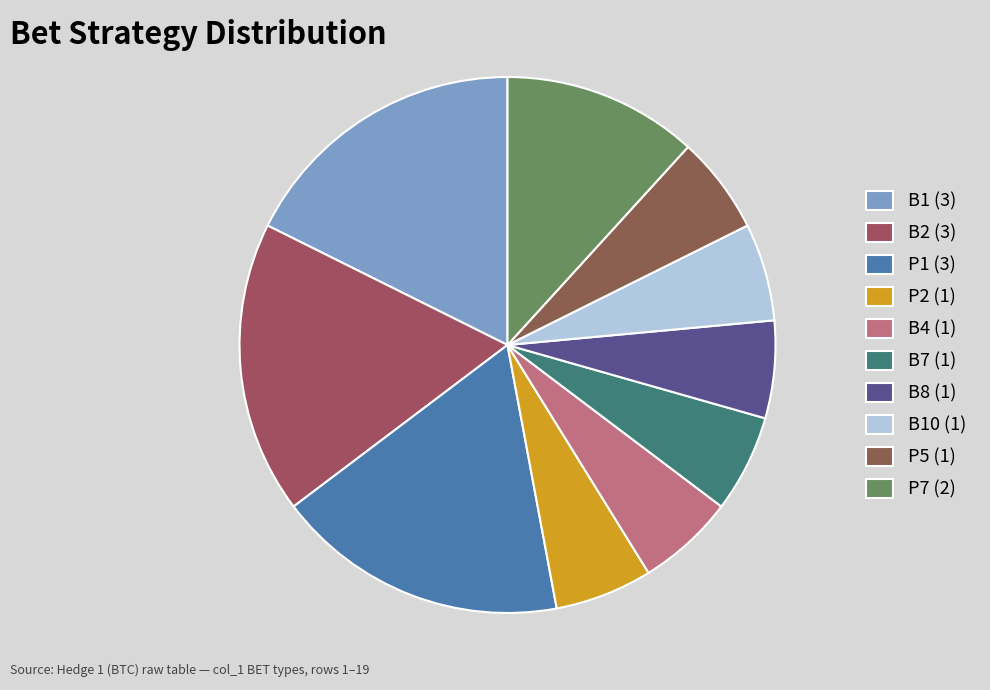

How many segments does this pie chart have?

10